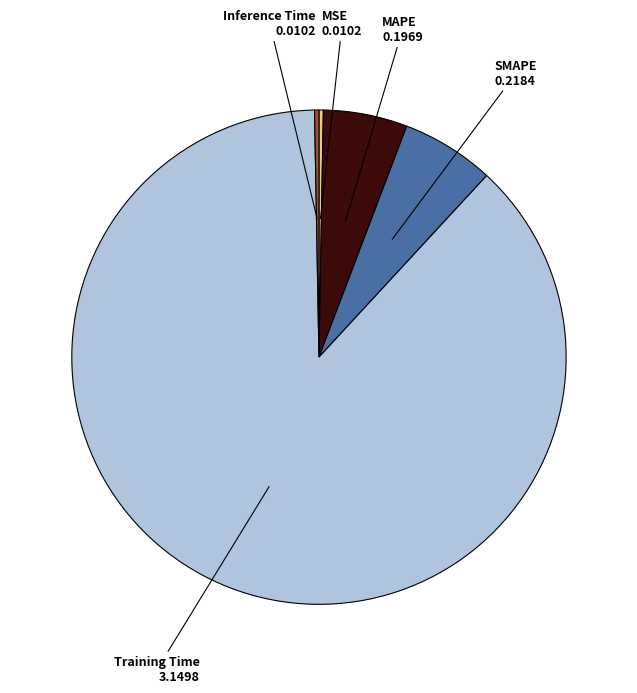

Is there a majority slice in this chart?

Yes